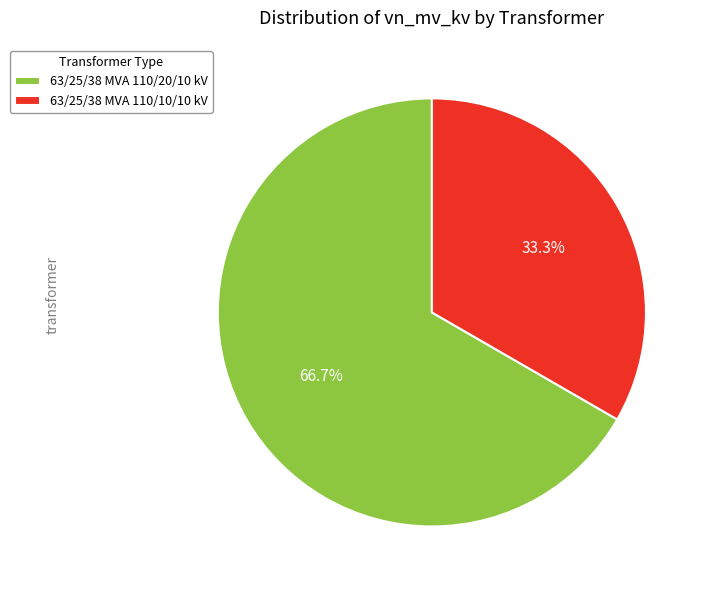

Is the sum of 63/25/38 MVA 110/10/10 kV and 63/25/38 MVA 110/20/10 kV greater than half?

Yes